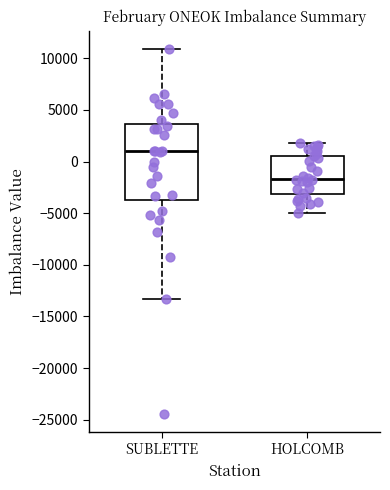

Which box has the lowest median line?

HOLCOMB